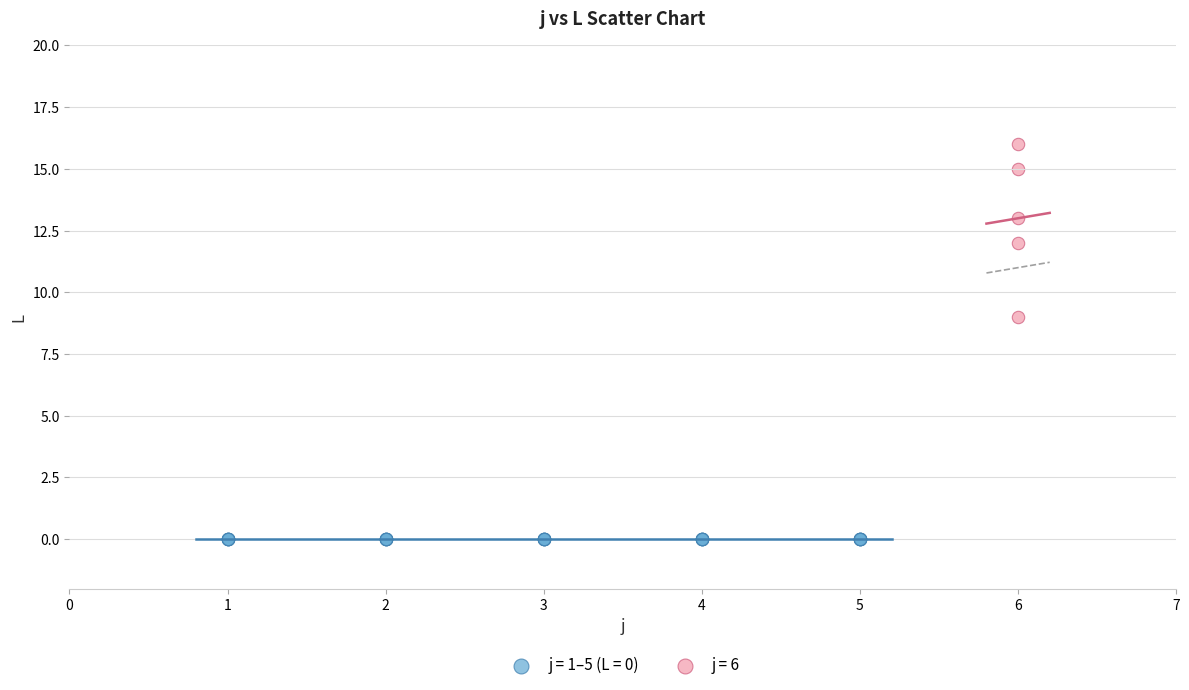

Which series reaches the minimum Y coordinate?

j = 1–5 (L = 0)